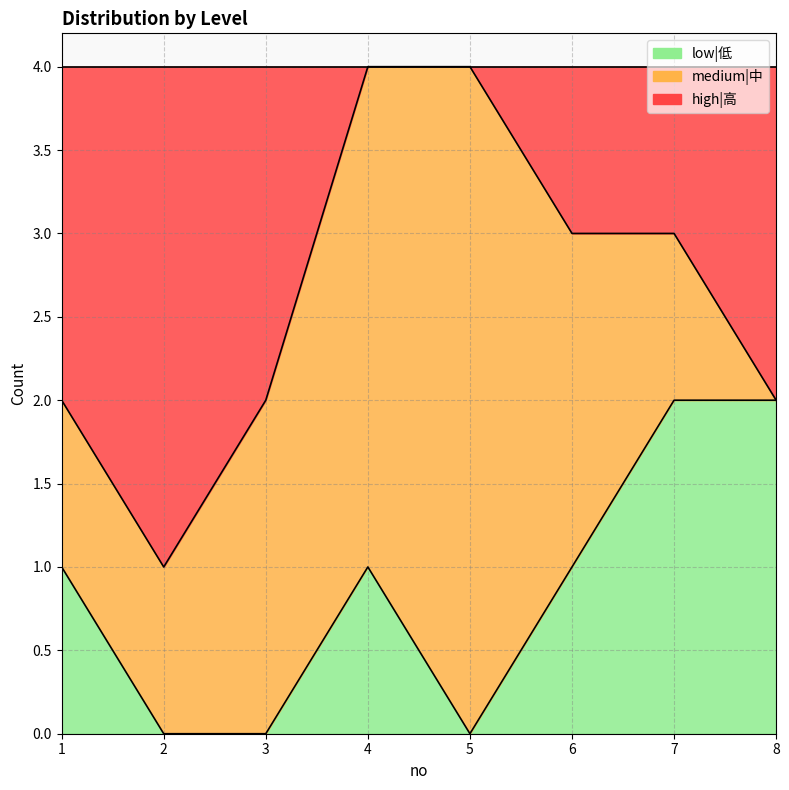

Rank the categories by low|低 value from highest to lowest.

7, 8, 1, 4, 6, 2, 3, 5